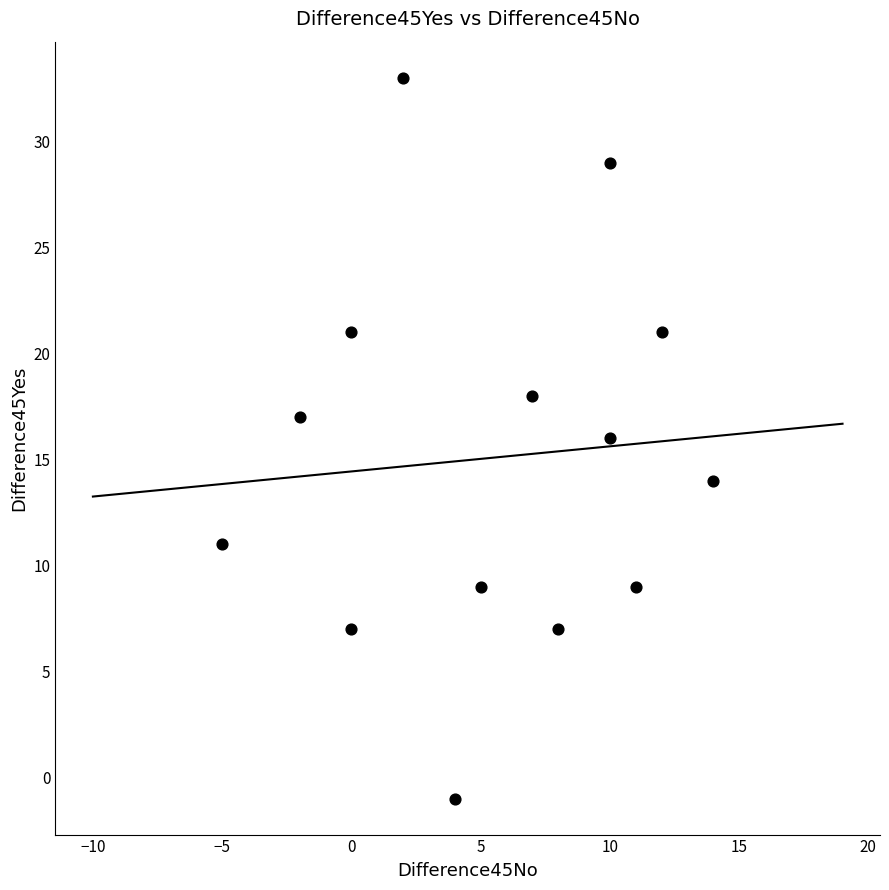

What is the range of X values (max minus min)?

19